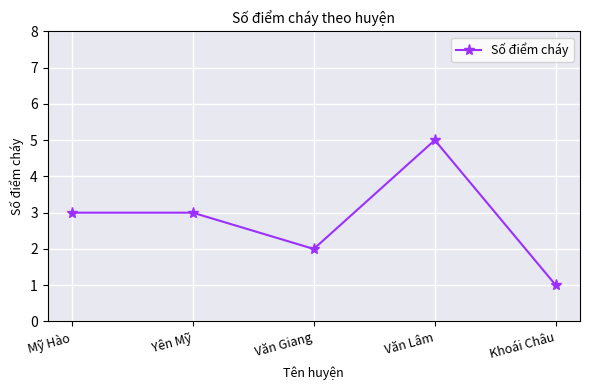

Where is the first local minimum?

Văn Giang